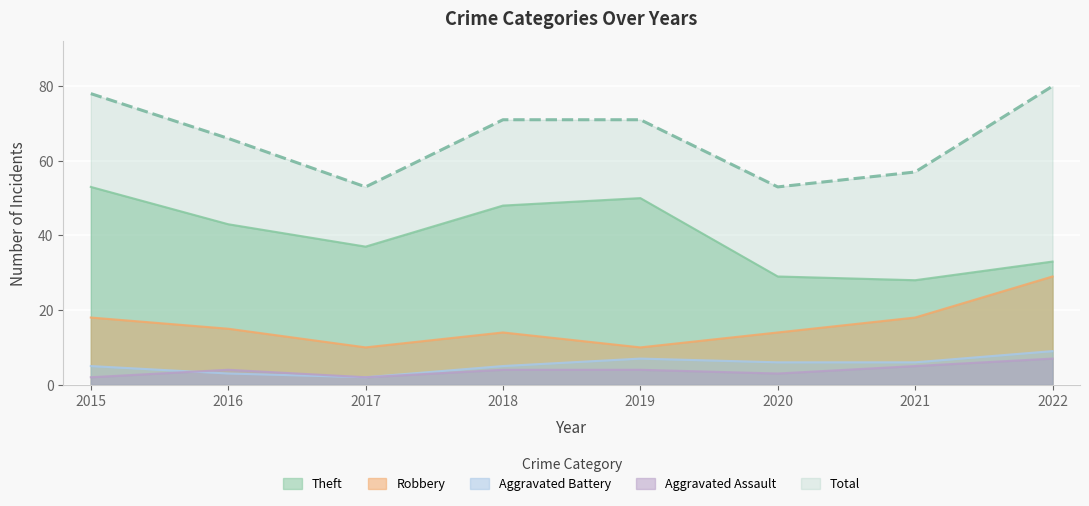

True or false: Total has more than 1 interior local peaks.

False